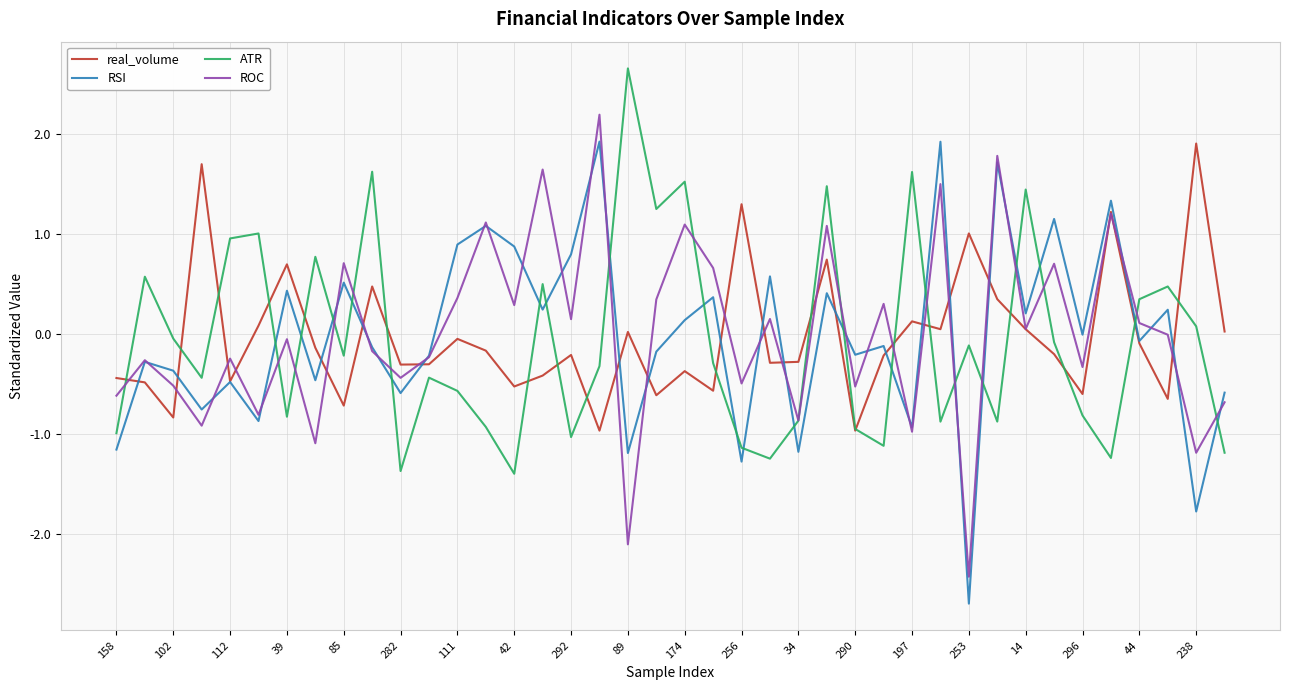

What is the sum of all real_volume values?

-1.1